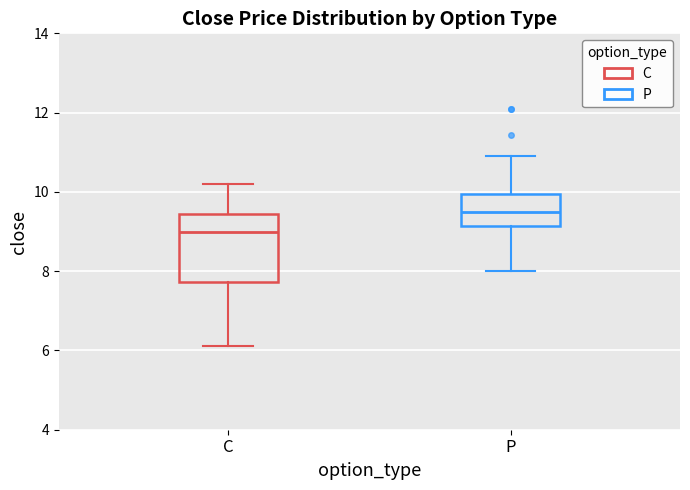

Which box is the tallest, from its lower edge to its upper edge?

C